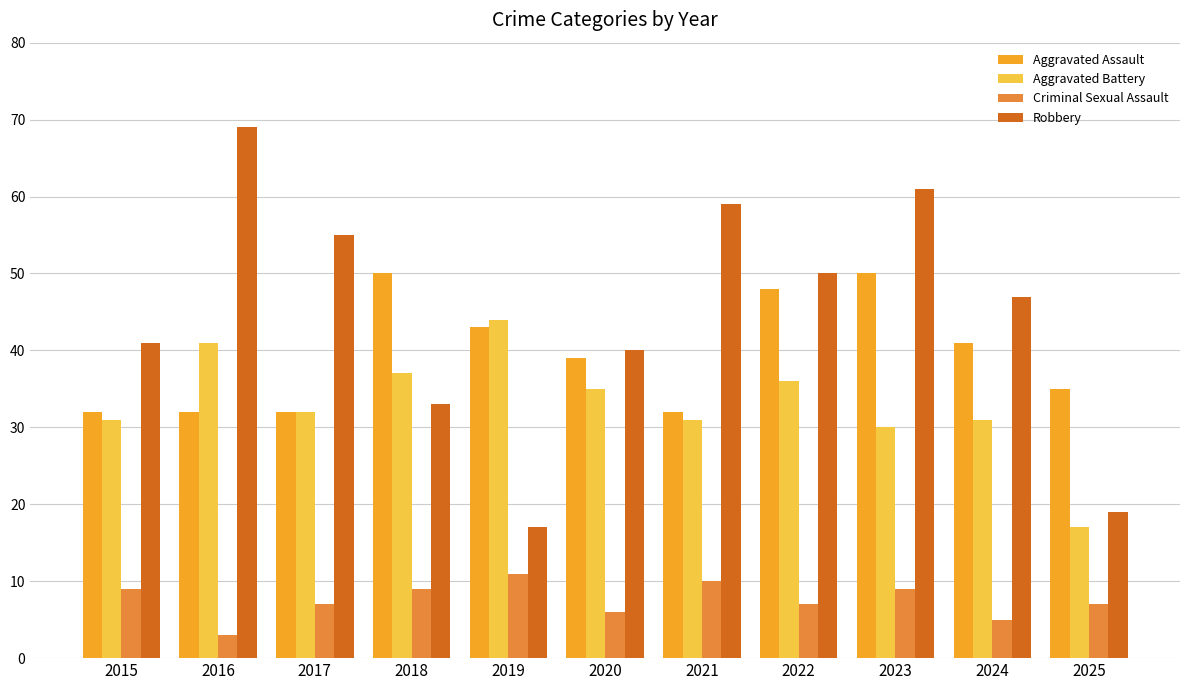

At 2015, list the series in order from smallest to largest.

Criminal Sexual Assault, Aggravated Battery, Aggravated Assault, Robbery